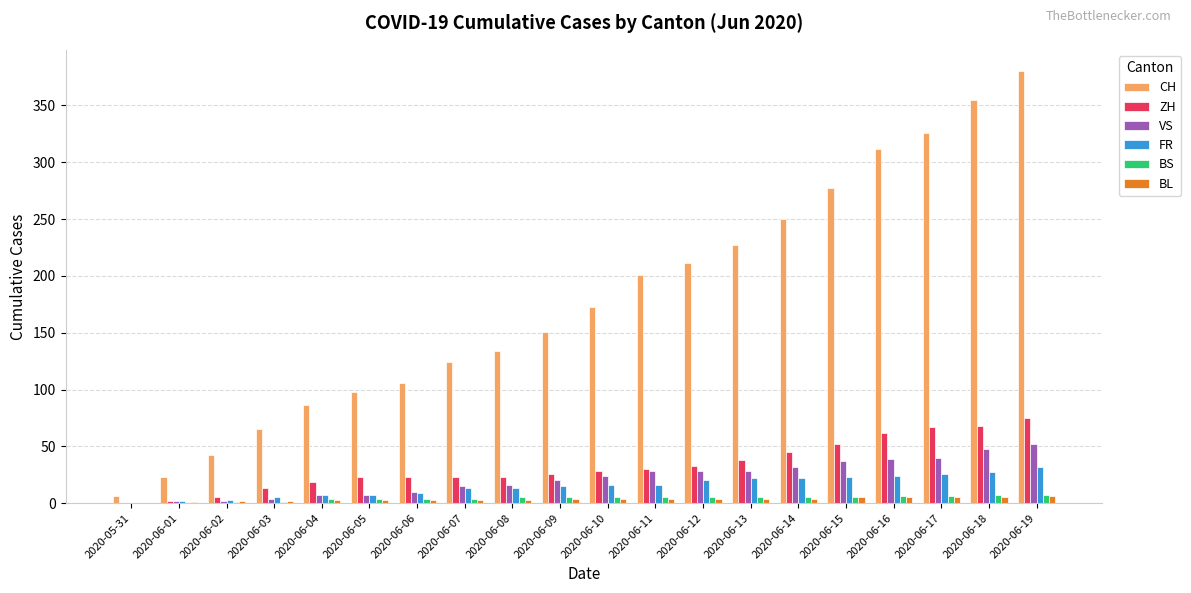

Which series has the widest spread of values?

CH